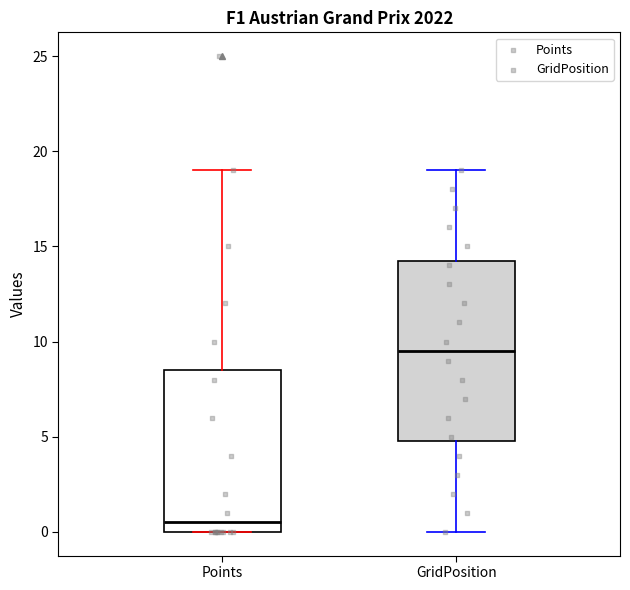

Reading left to right, read every box against the y-axis: the position of its median line, the range the box covers, and the ends of its whiskers. The values are not printed on the chart, so give them approximately, as read against the axis.

Points: median 0.5, box 0.0 to 8.5, whiskers 0.0 to 19.0
GridPosition: median 9.5, box 5.0 to 14.5, whiskers 0.0 to 19.0